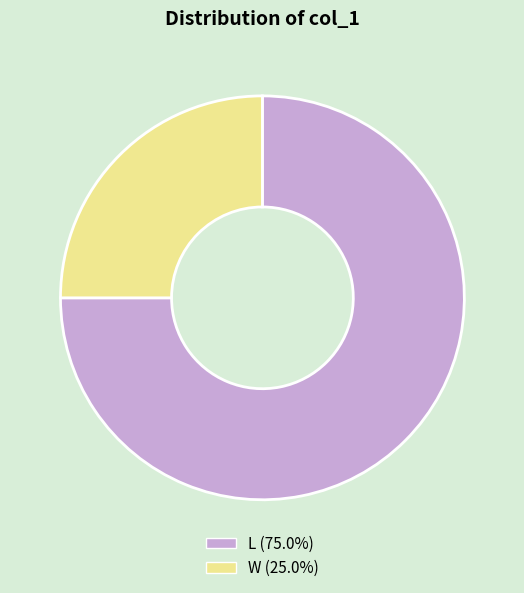

Which category has the smallest portion of the pie?

W